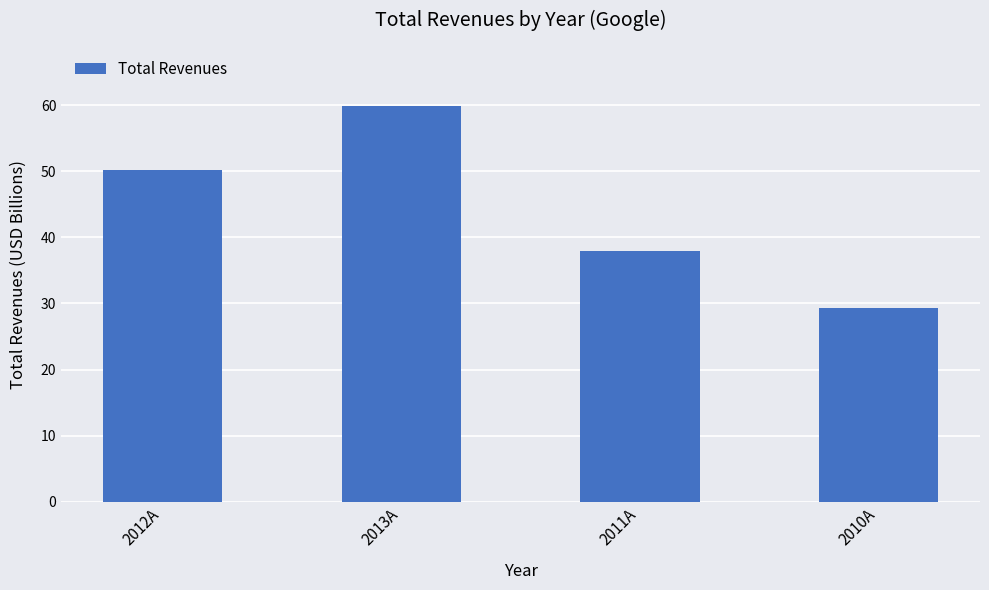

What is the minimum value shown in the chart?

29.3